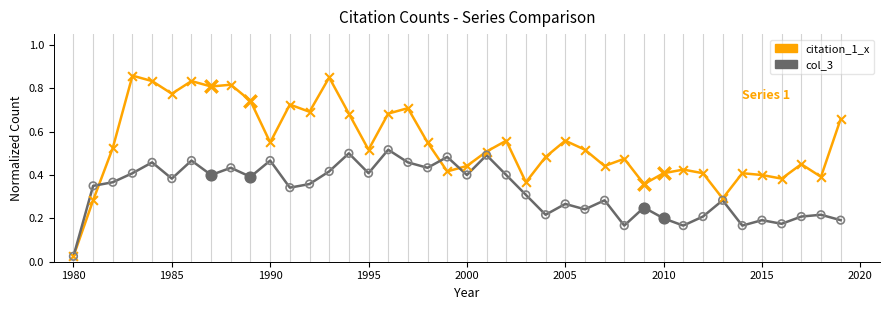

Which series has the largest total across all categories?

citation_1_x